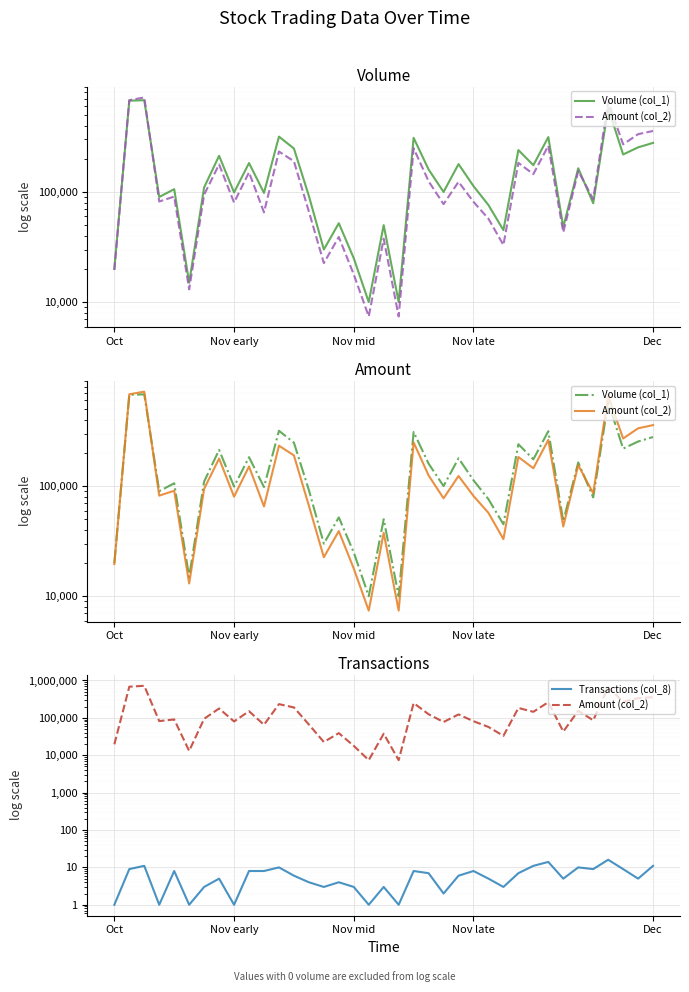

Reading left to right, extract all data points from this chart.

Volume (col_1): 20000	674000	681000	90000	106000	15000	110000	213000	99000	183000	98000	318000	248000	92000	30000	52000	25000	10000	50000	10000	310000	160000	100000	179000	113000	76000	45000	240000	175000	315000	48000	164000	79000	579000	219000	254000	279000
Amount (col_2): 19600	682100	720490	81900	90770	13050	94400	177970	80190	150760	65300	232760	190060	66350	22600	39020	17820	7400	37600	7400	249100	125000	77500	123560	81360	57100	33000	183800	145190	262760	42980	155000	86020	661720	270570	334690	358050
Transactions (col_8): 1	9	11	1	8	1	3	5	1	8	8	10	6	4	3	4	3	1	3	1	8	7	2	6	8	5	3	7	11	14	5	10	9	16	9	5	11